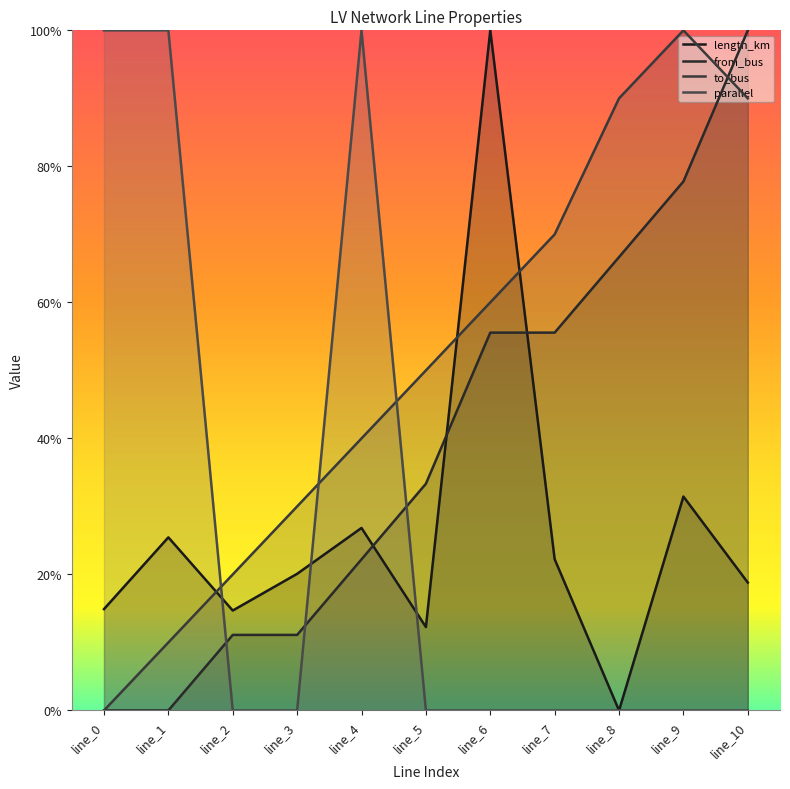

Which series has the largest total across all categories?

to_bus